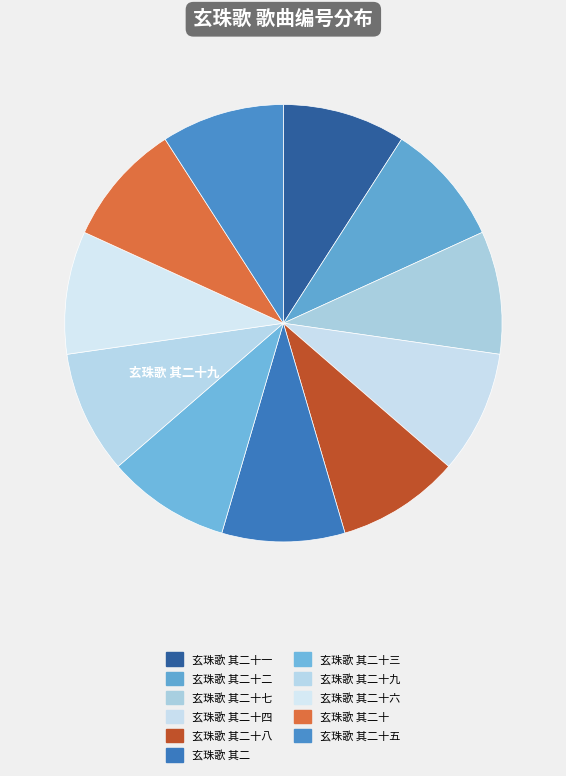

What portion of the pie excludes 玄珠歌 其二十四?

90.9%